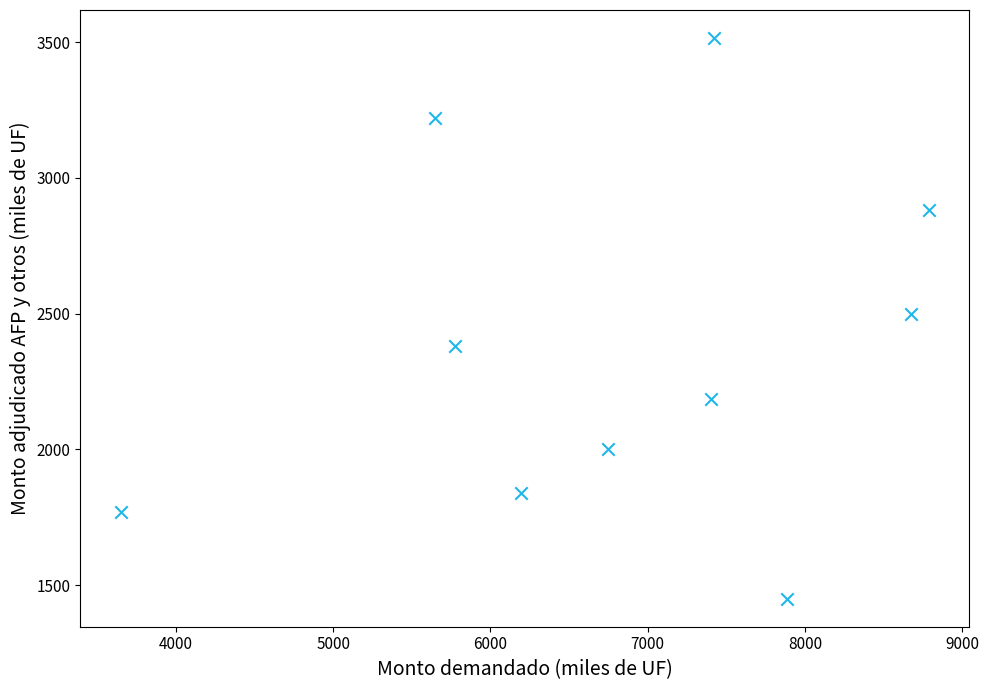

What is the average Y value?

2374